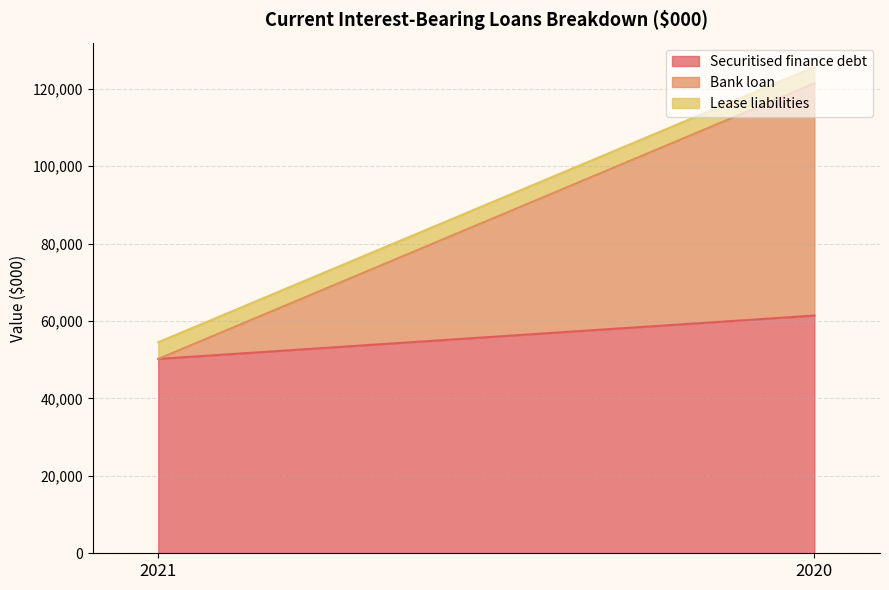

What is the difference between the maximum and minimum values in the Lease liabilities series?

85